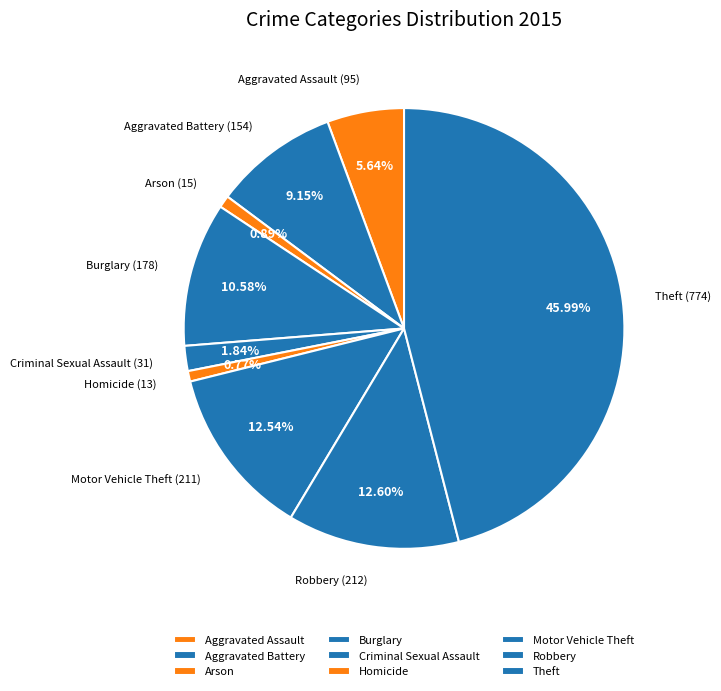

How many segments does this pie chart have?

9